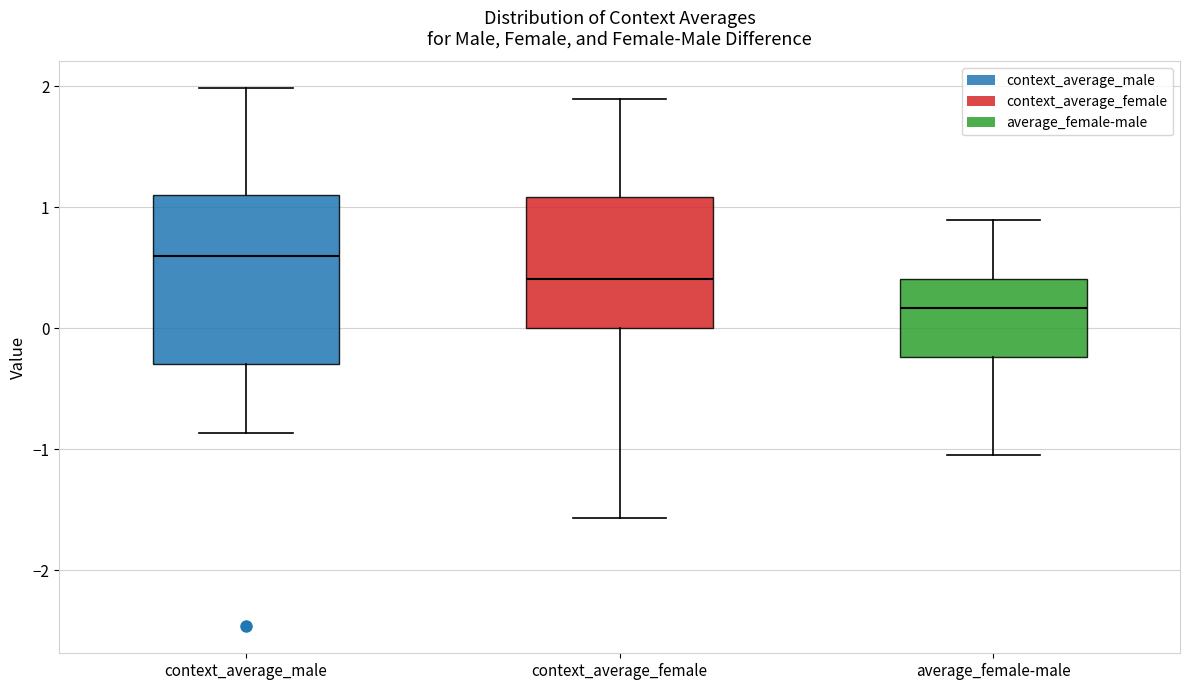

Which box has the lowest median line?

average_female-male